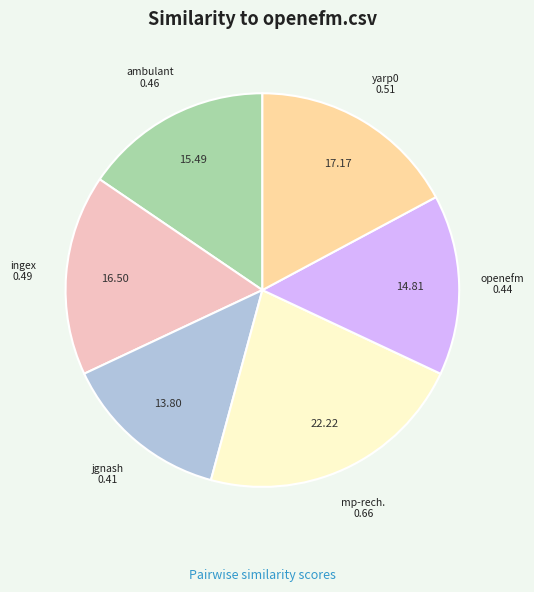

Does any single category account for the majority?

No